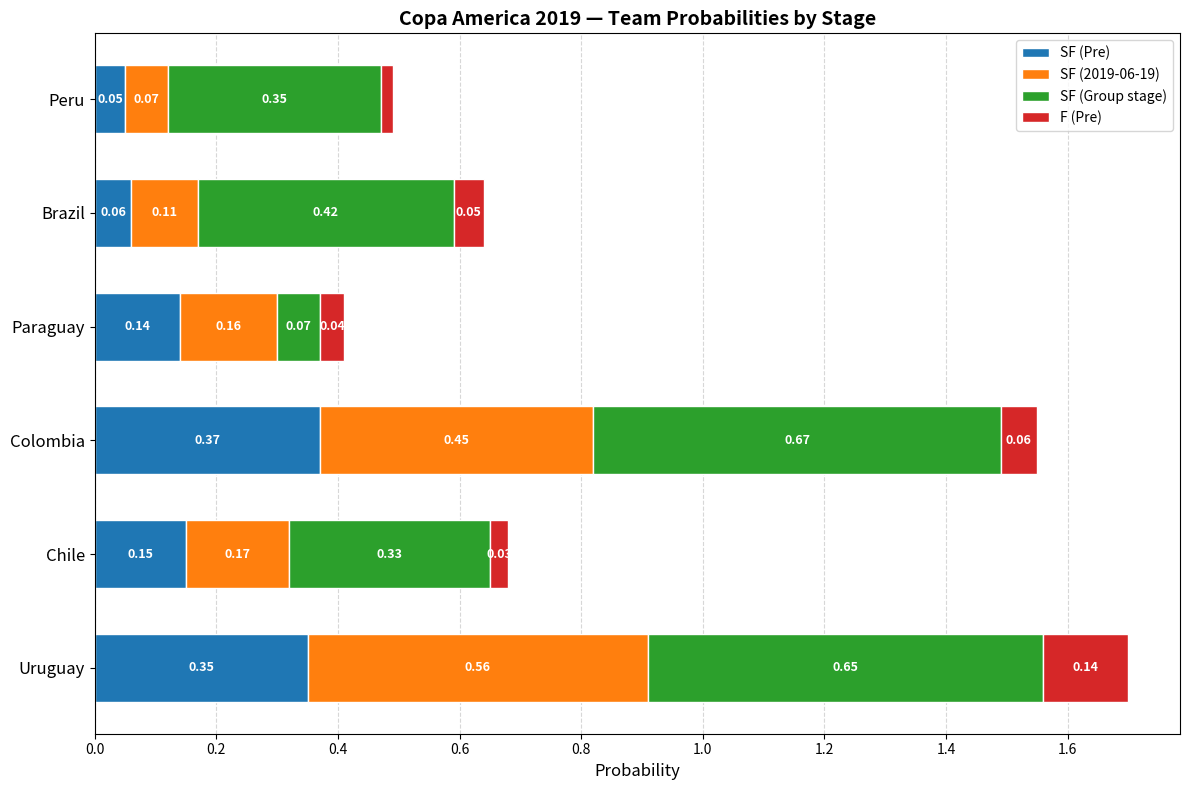

At which category is the sum across all series the highest?

Uruguay